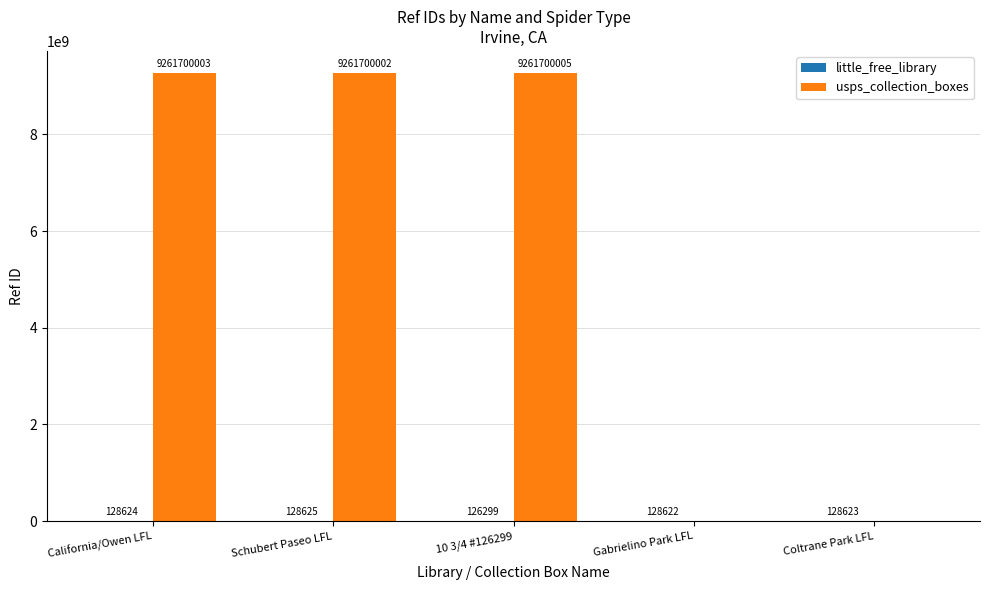

Which series has the largest range (max minus min)?

usps_collection_boxes